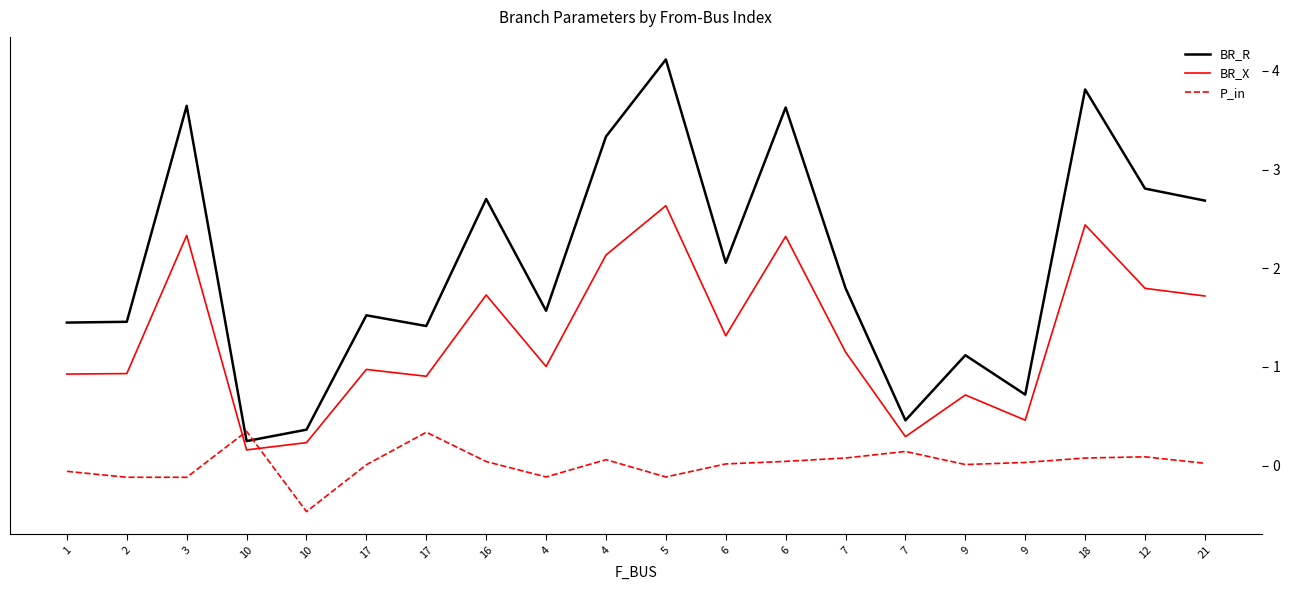

What are all the series names shown in the legend?

BR_R, BR_X, P_in